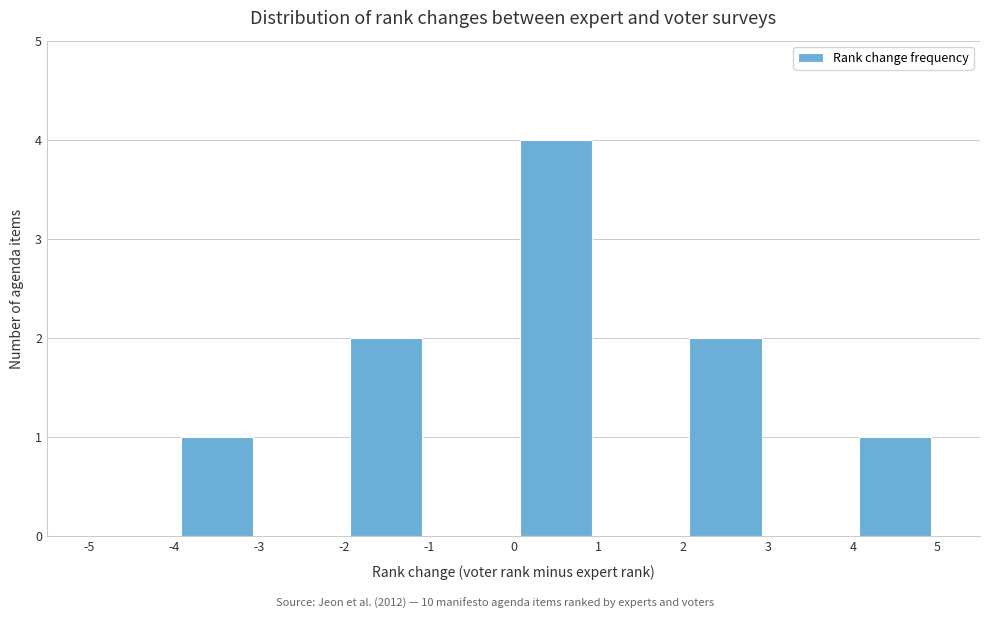

Reading left to right, transcribe this chart: for each bar, give the range it covers on the x-axis and its height. The values are not printed on the chart, so give them approximately, as read against the axis.

-5 to -4: 0
-4 to -3: 1
-3 to -2: 0
-2 to -1: 2
-1 to 0: 0
0 to 1: 4
1 to 2: 0
2 to 3: 2
3 to 4: 0
4 to 5: 1